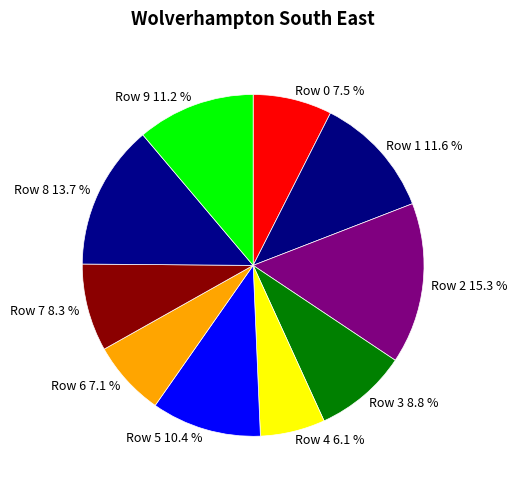

To the nearest percent, what is the combined percentage of Row 1 and Row 8?

25%